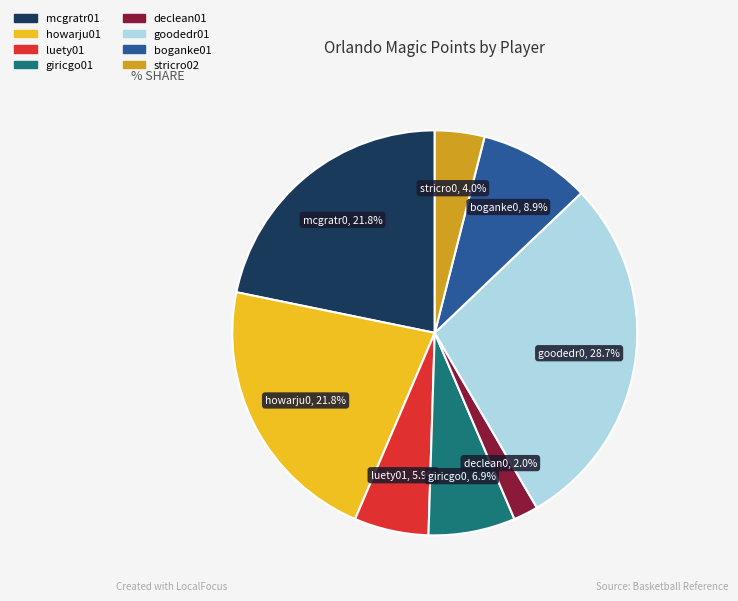

Is there a majority slice in this chart?

No